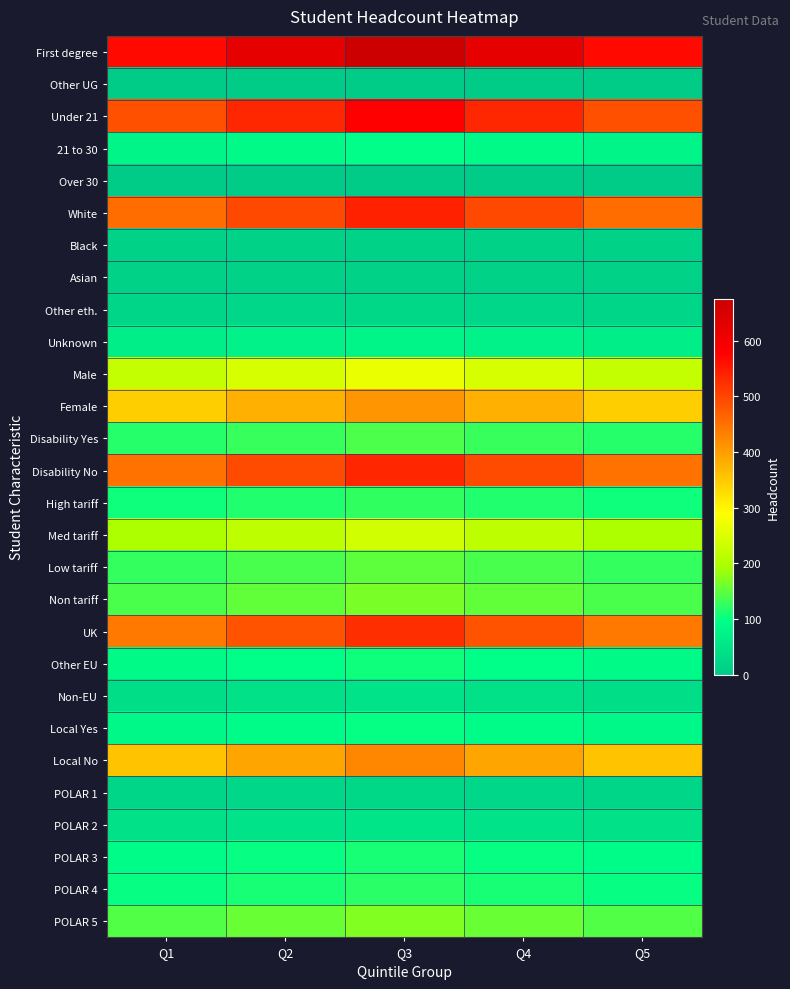

Reading left to right, extract all data points from this chart.

First degree: Q1=567.0	Q2=621.0	Q3=675.0	Q4=621.0	Q5=567.0
Other UG: Q1=0.0	Q2=0.0	Q3=0.0	Q4=0.0	Q5=0.0
Under 21: Q1=487.2	Q2=533.6	Q3=580.0	Q4=533.6	Q5=487.2
21 to 30: Q1=79.8	Q2=87.4	Q3=95.0	Q4=87.4	Q5=79.8
Over 30: Q1=0.0	Q2=0.0	Q3=0.0	Q4=0.0	Q5=0.0
White: Q1=453.6	Q2=496.8	Q3=540.0	Q4=496.8	Q5=453.6
Black: Q1=12.6	Q2=13.8	Q3=15.0	Q4=13.8	Q5=12.6
Asian: Q1=12.6	Q2=13.8	Q3=15.0	Q4=13.8	Q5=12.6
Other eth.: Q1=21.0	Q2=23.0	Q3=25.0	Q4=23.0	Q5=21.0
Unknown: Q1=67.2	Q2=73.6	Q3=80.0	Q4=73.6	Q5=67.2
Male: Q1=222.6	Q2=243.8	Q3=265.0	Q4=243.8	Q5=222.6
Female: Q1=344.4	Q2=377.2	Q3=410.0	Q4=377.2	Q5=344.4
Disability Yes: Q1=117.6	Q2=128.8	Q3=140.0	Q4=128.8	Q5=117.6
Disability No: Q1=449.4	Q2=492.2	Q3=535.0	Q4=492.2	Q5=449.4
High tariff: Q1=105.0	Q2=115.0	Q3=125.0	Q4=115.0	Q5=105.0
Med tariff: Q1=197.4	Q2=216.2	Q3=235.0	Q4=216.2	Q5=197.4
Low tariff: Q1=126.0	Q2=138.0	Q3=150.0	Q4=138.0	Q5=126.0
Non tariff: Q1=138.6	Q2=151.8	Q3=165.0	Q4=151.8	Q5=138.6
UK: Q1=441.0	Q2=483.0	Q3=525.0	Q4=483.0	Q5=441.0
Other EU: Q1=88.2	Q2=96.6	Q3=105.0	Q4=96.6	Q5=88.2
Non-EU: Q1=37.8	Q2=41.4	Q3=45.0	Q4=41.4	Q5=37.8
Local Yes: Q1=84.0	Q2=92.0	Q3=100.0	Q4=92.0	Q5=84.0
Local No: Q1=357.0	Q2=391.0	Q3=425.0	Q4=391.0	Q5=357.0
POLAR 1: Q1=21.0	Q2=23.0	Q3=25.0	Q4=23.0	Q5=21.0
POLAR 2: Q1=42.0	Q2=46.0	Q3=50.0	Q4=46.0	Q5=42.0
POLAR 3: Q1=92.4	Q2=101.2	Q3=110.0	Q4=101.2	Q5=92.4
POLAR 4: Q1=100.8	Q2=110.4	Q3=120.0	Q4=110.4	Q5=100.8
POLAR 5: Q1=142.8	Q2=156.4	Q3=170.0	Q4=156.4	Q5=142.8